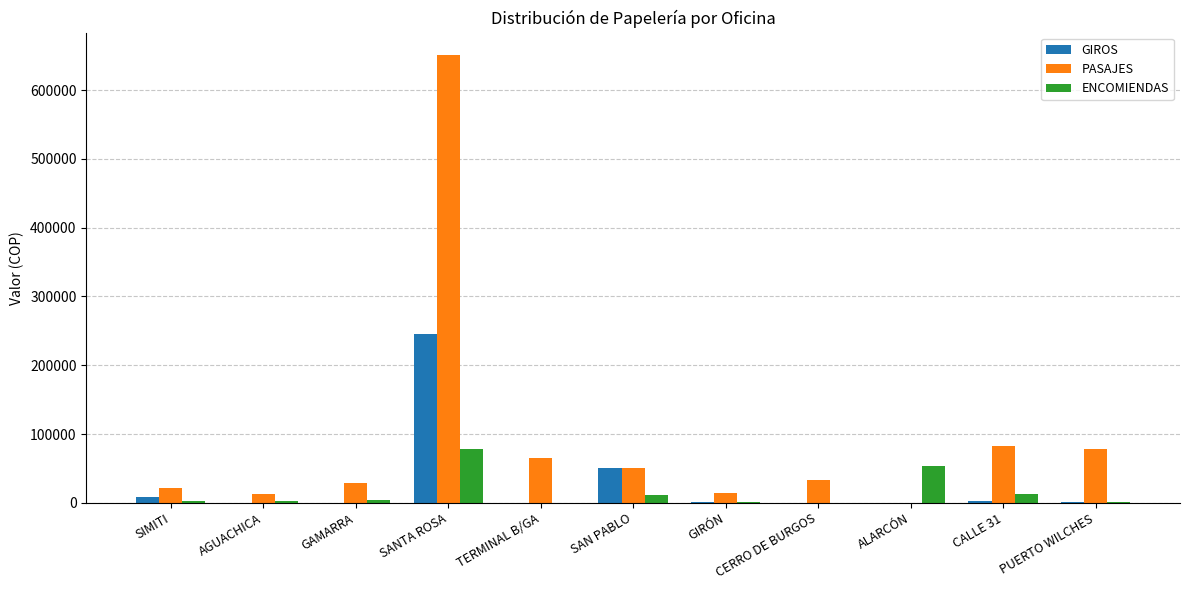

The value of ENCOMIENDAS at GIRÓN is 1682.7. True or false?

True